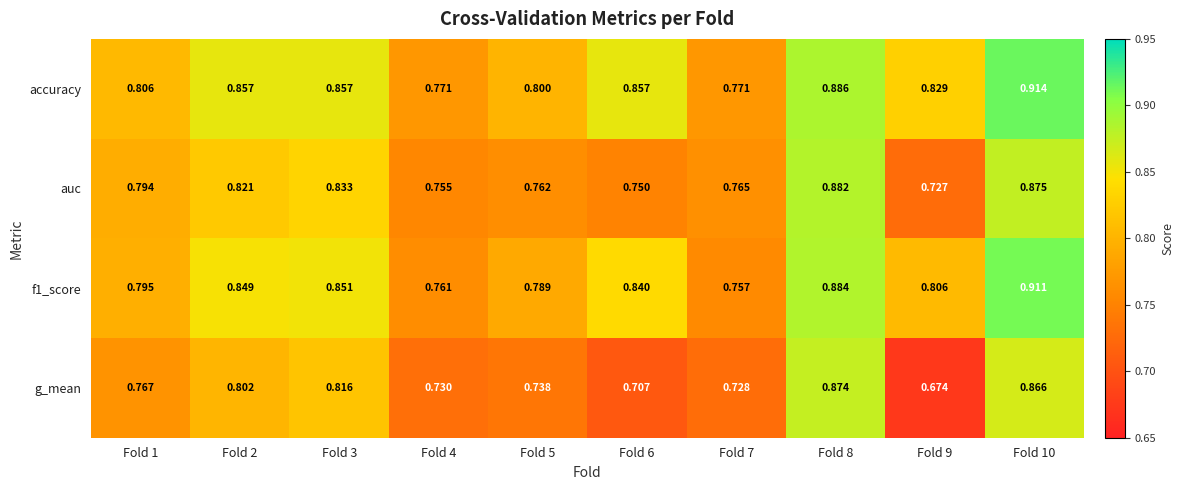

Which series has the largest total across all categories?

accuracy